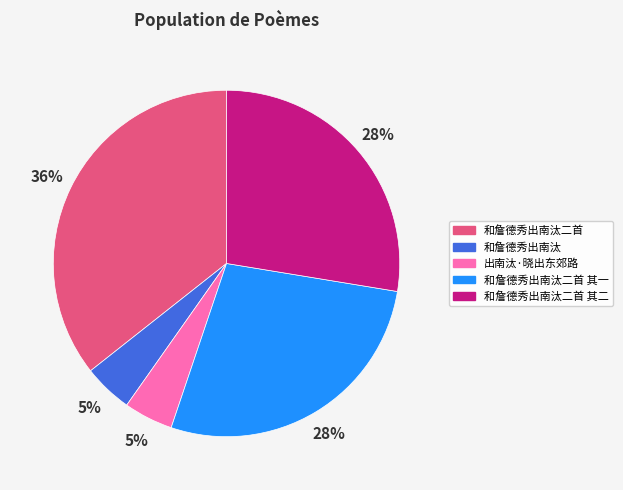

To the nearest percent, what is the difference between the largest and smallest slice percentages?

31%